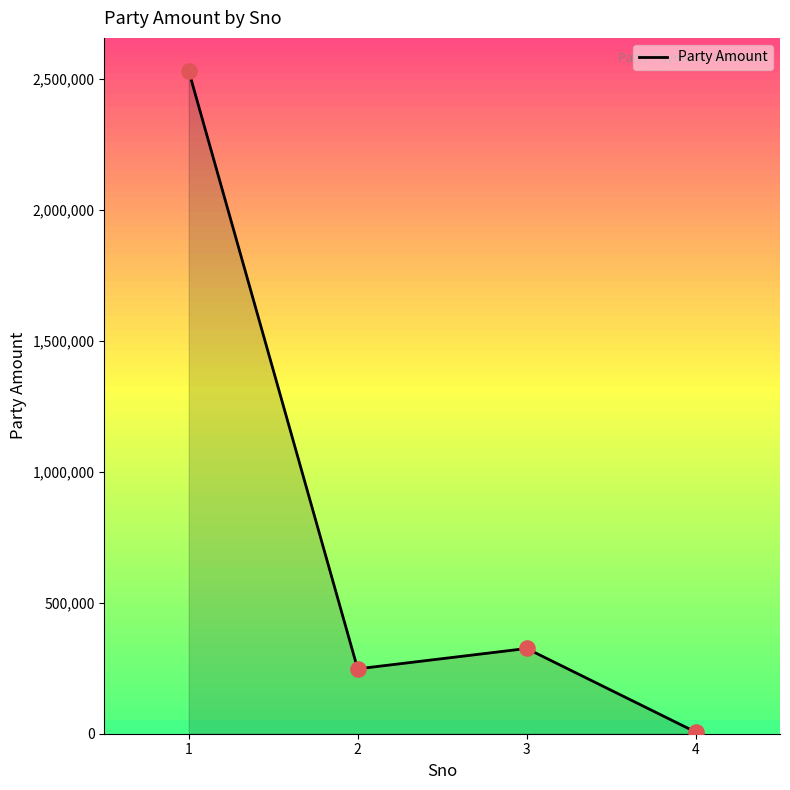

Between 3 and 4, which is larger?

3